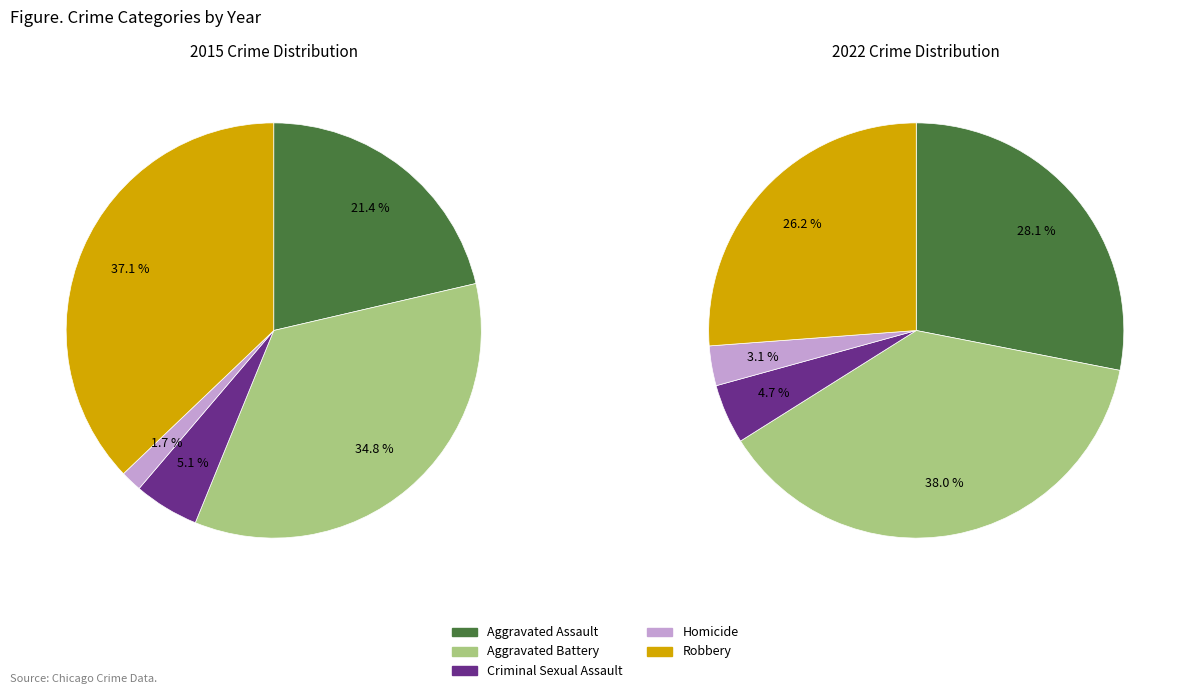

Does Aggravated Battery account for over 50% of the chart?

No